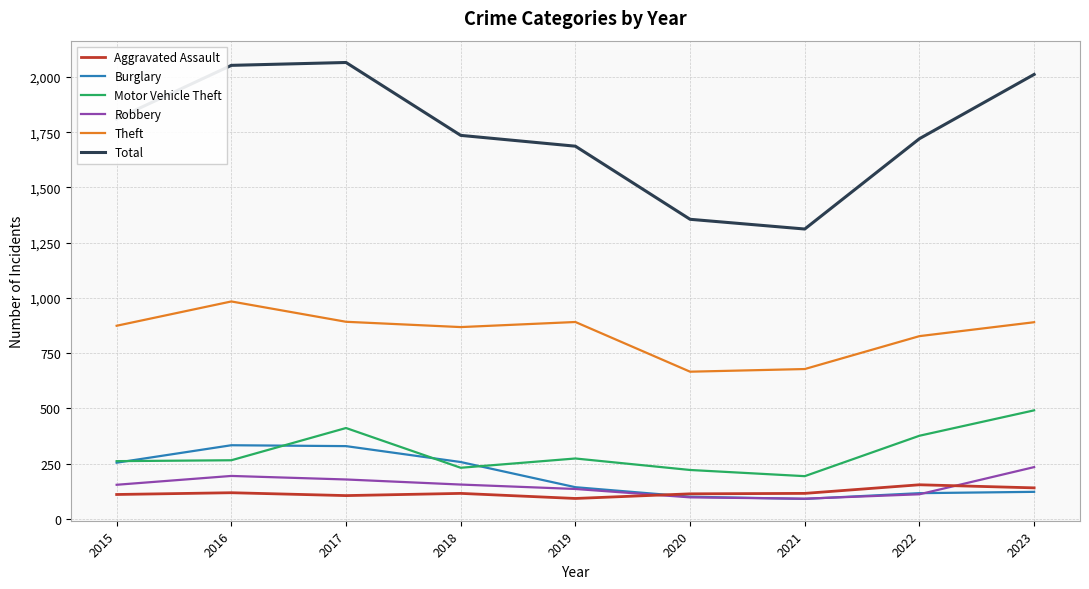

True or false: Total has a value of 390 at 2019.

False